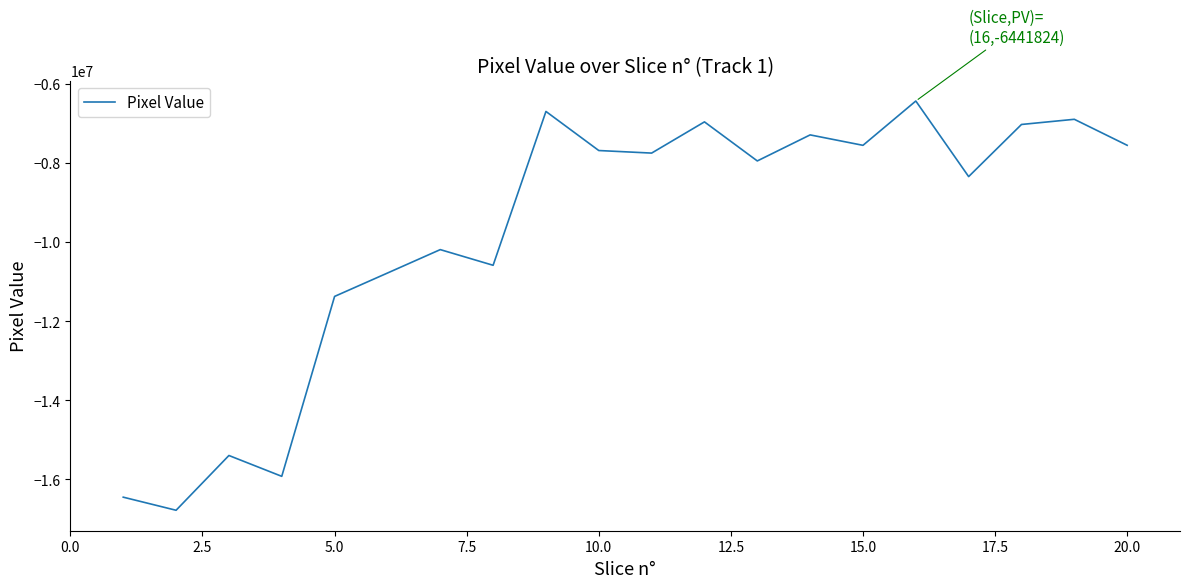

What is the difference between the maximum and minimum values?

10335387